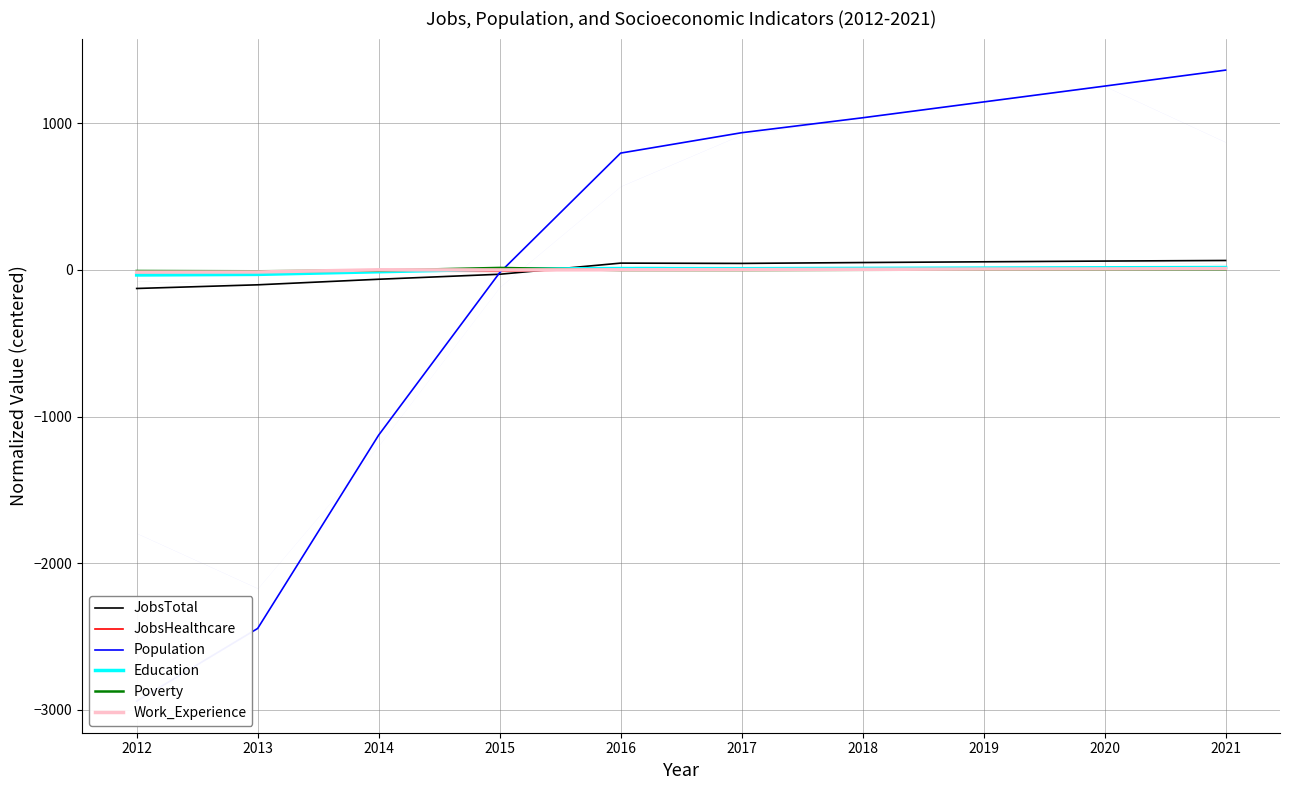

At 2019, list the series in order from smallest to largest.

Poverty, Work_Experience, JobsHealthcare, Education, JobsTotal, Population